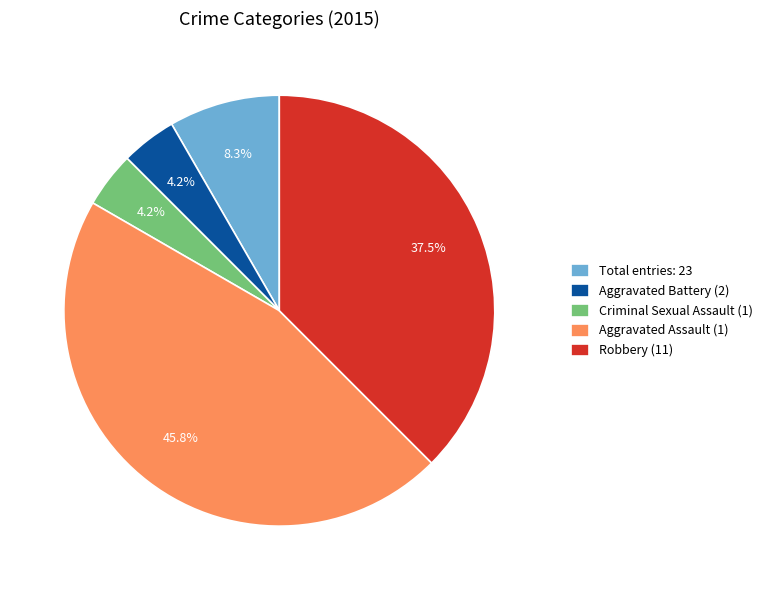

Is there a majority slice in this chart?

No